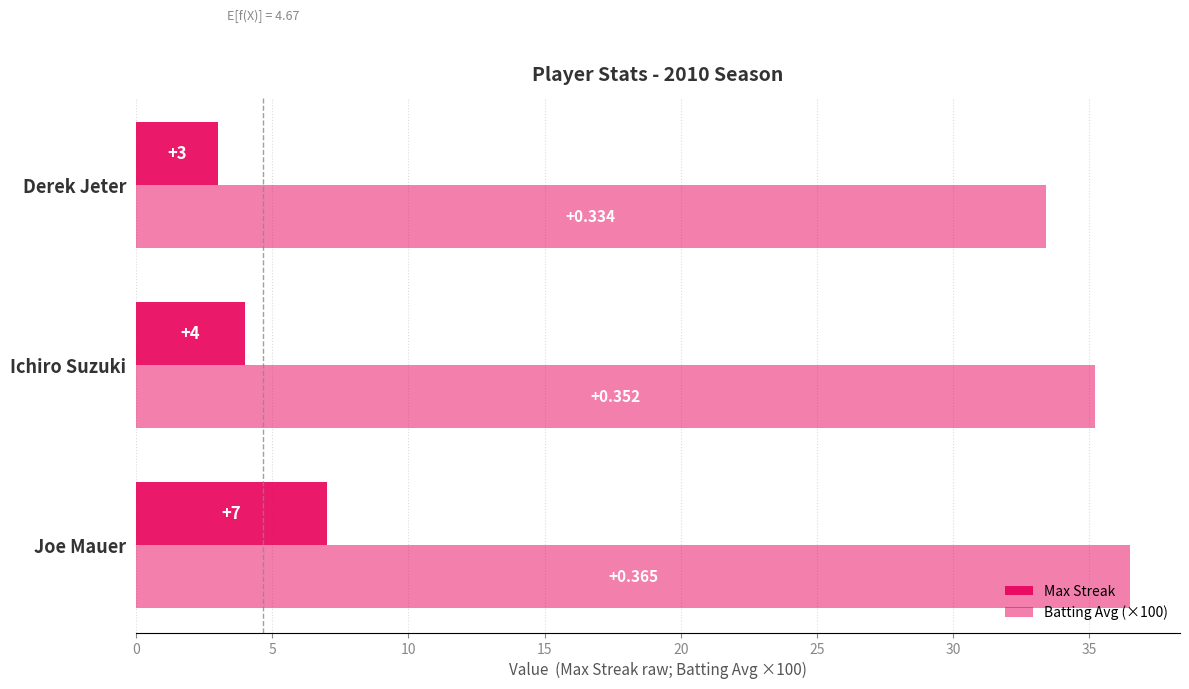

How many values in the Batting Avg (×100) series are below 35?

1